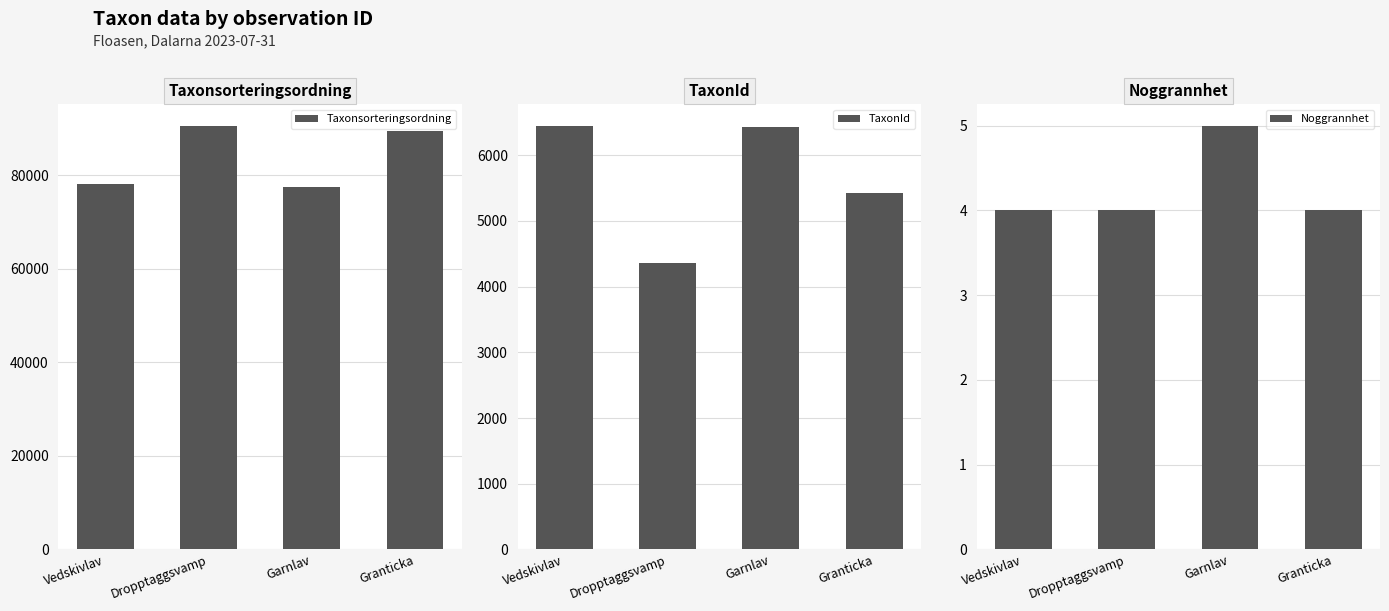

Between Vedskivlav and Dropptaggsvamp, which series saw the biggest shift?

Taxonsorteringsordning